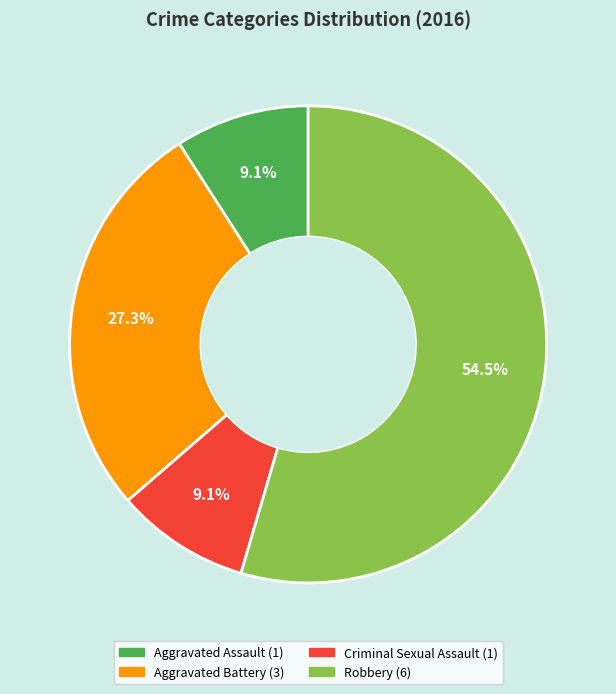

Approximately how many times larger is the value at Aggravated Battery compared to Robbery?

0.5